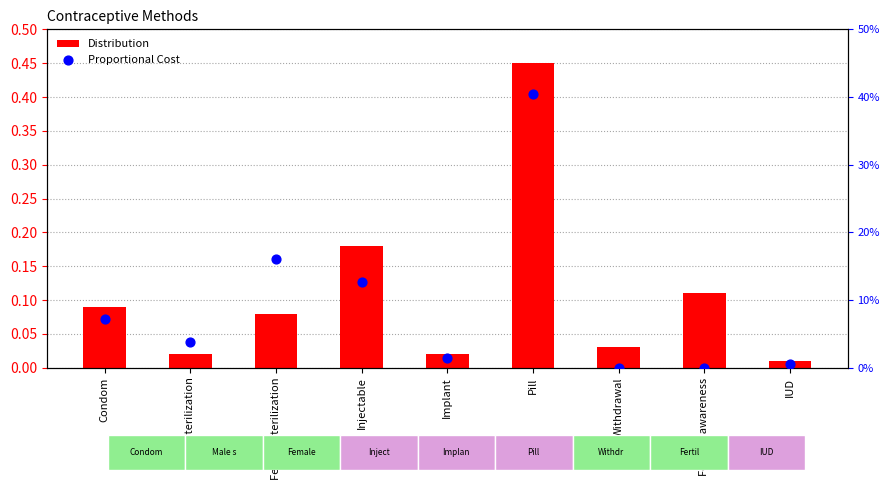

What are all the series names shown in the legend?

Distribution, Proportional Cost